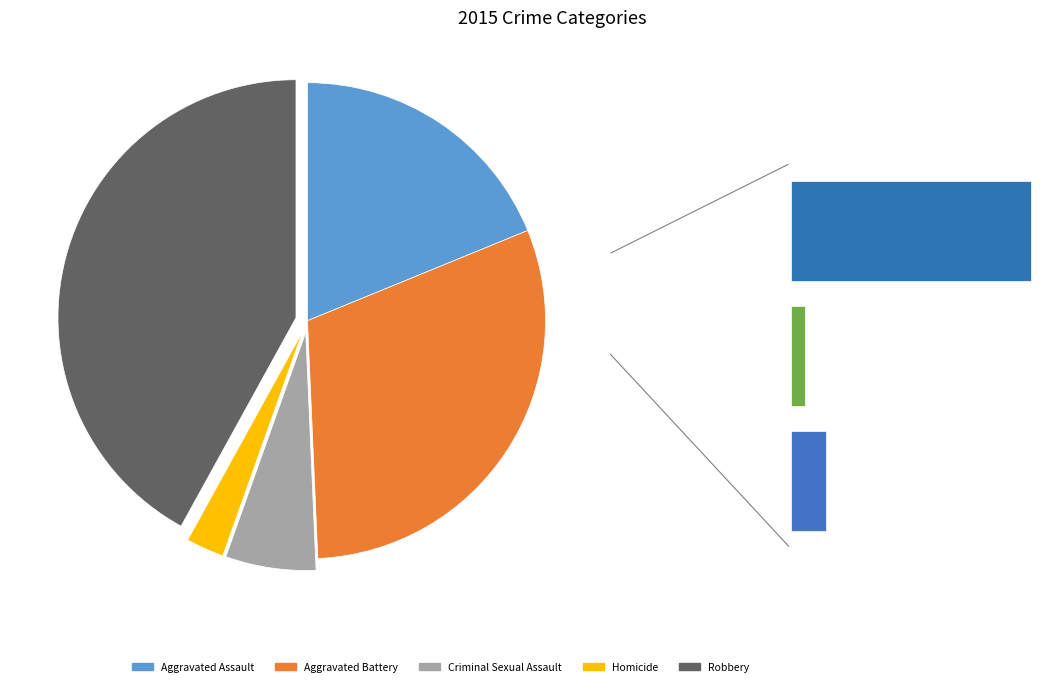

How many slices are in this pie chart?

5